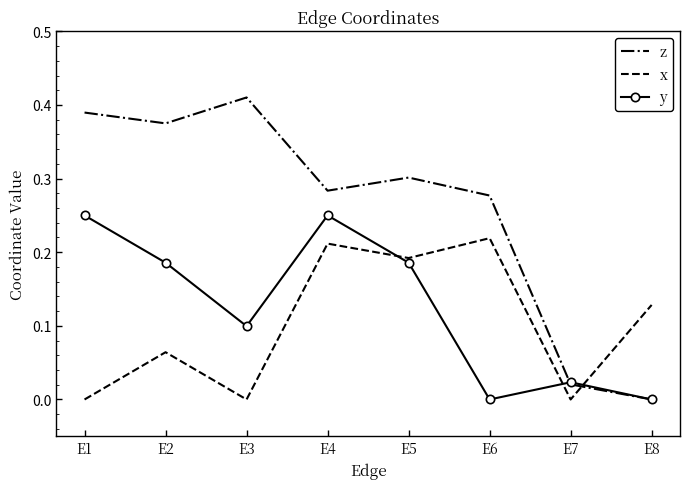

Where do y and x first cross each other?

E4 and E5